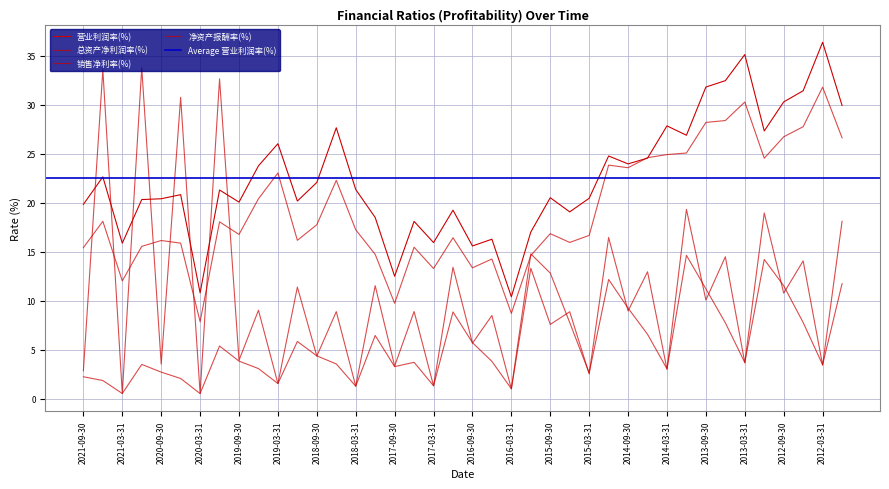

Which category has the lowest value in the 总资产净利润率(%) series?

2020-03-31